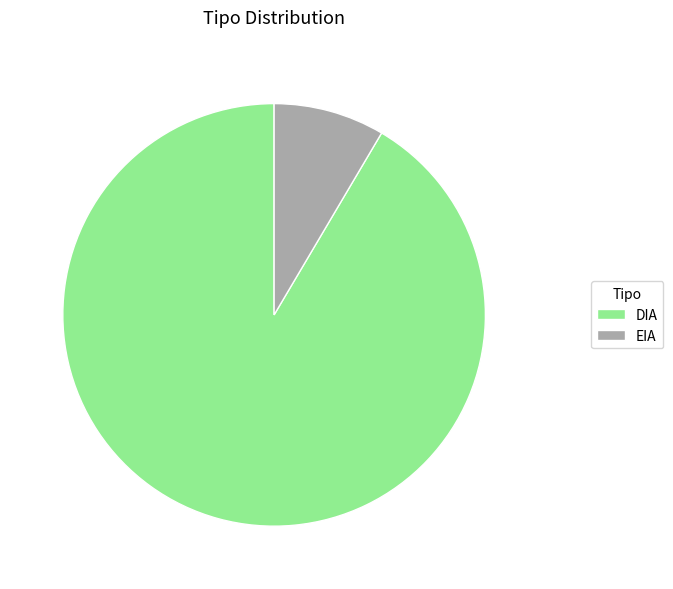

The DIA slice represents 92% of the pie. True or false?

True